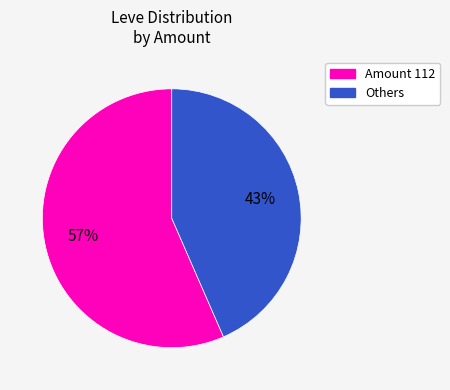

Does any single category account for the majority?

Yes